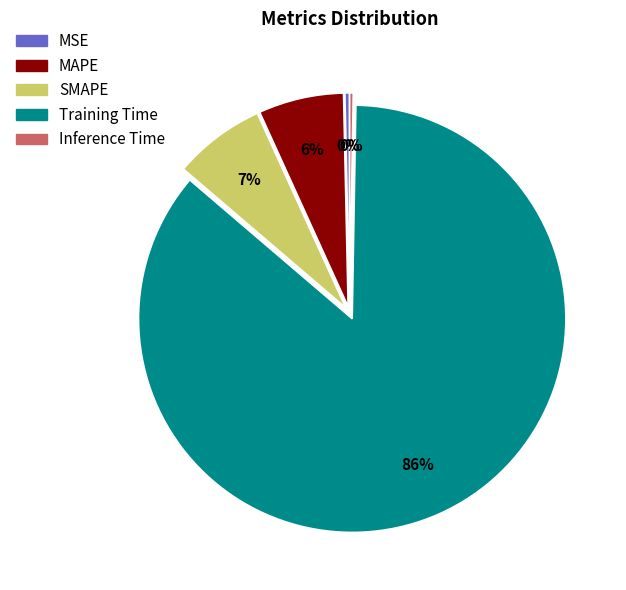

To the nearest percent, what is the average slice percentage?

20%